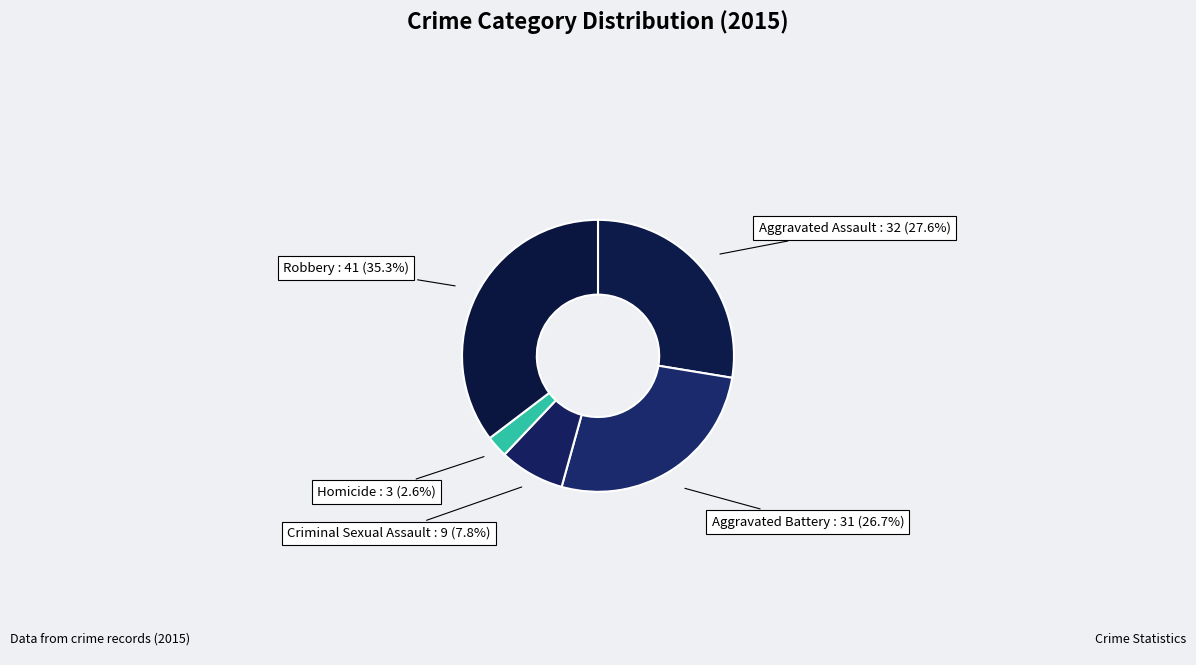

Which has a higher value, Aggravated Battery or Robbery?

Robbery